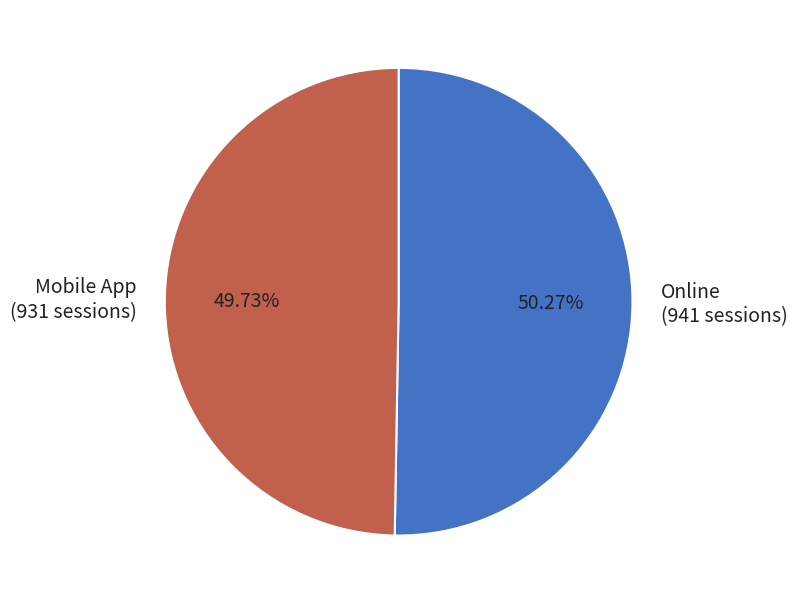

Which slice represents more than half of the pie?

Online